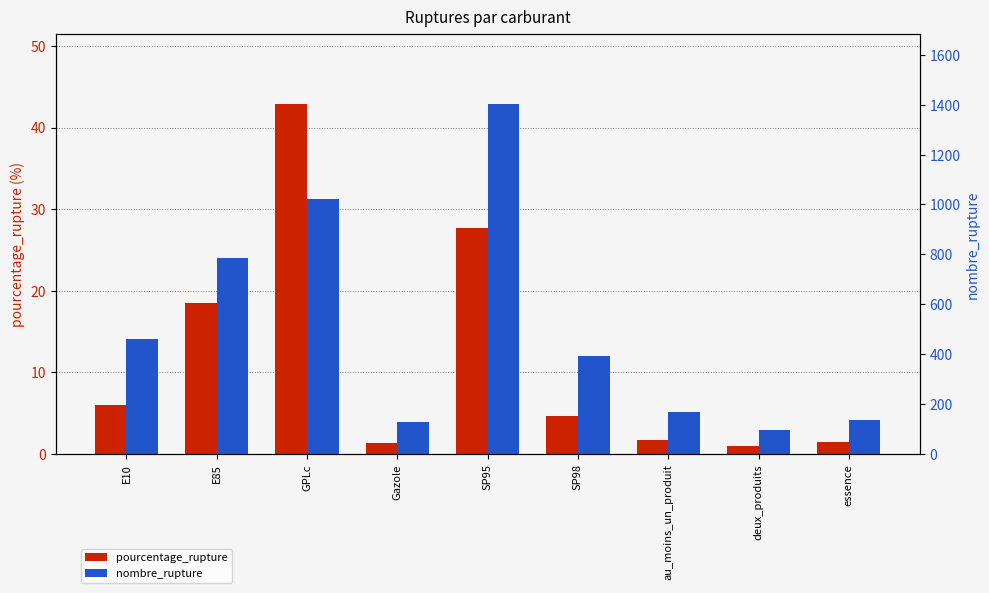

The pourcentage_rupture series shows 1.4 at essence. True or false?

True